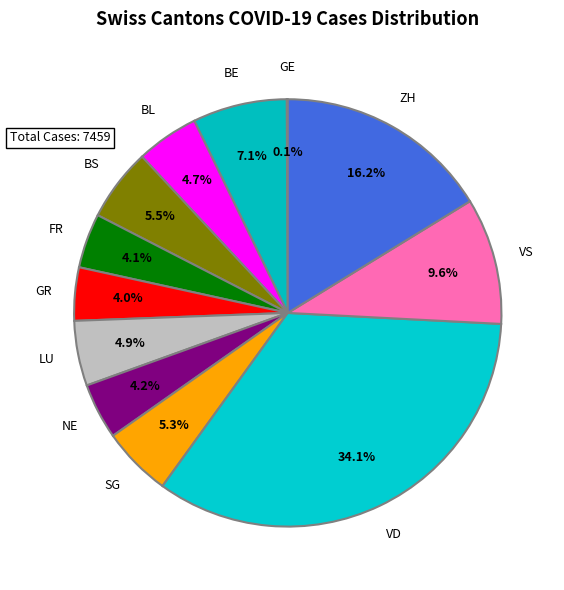

Which has a higher value, BE or FR?

BE